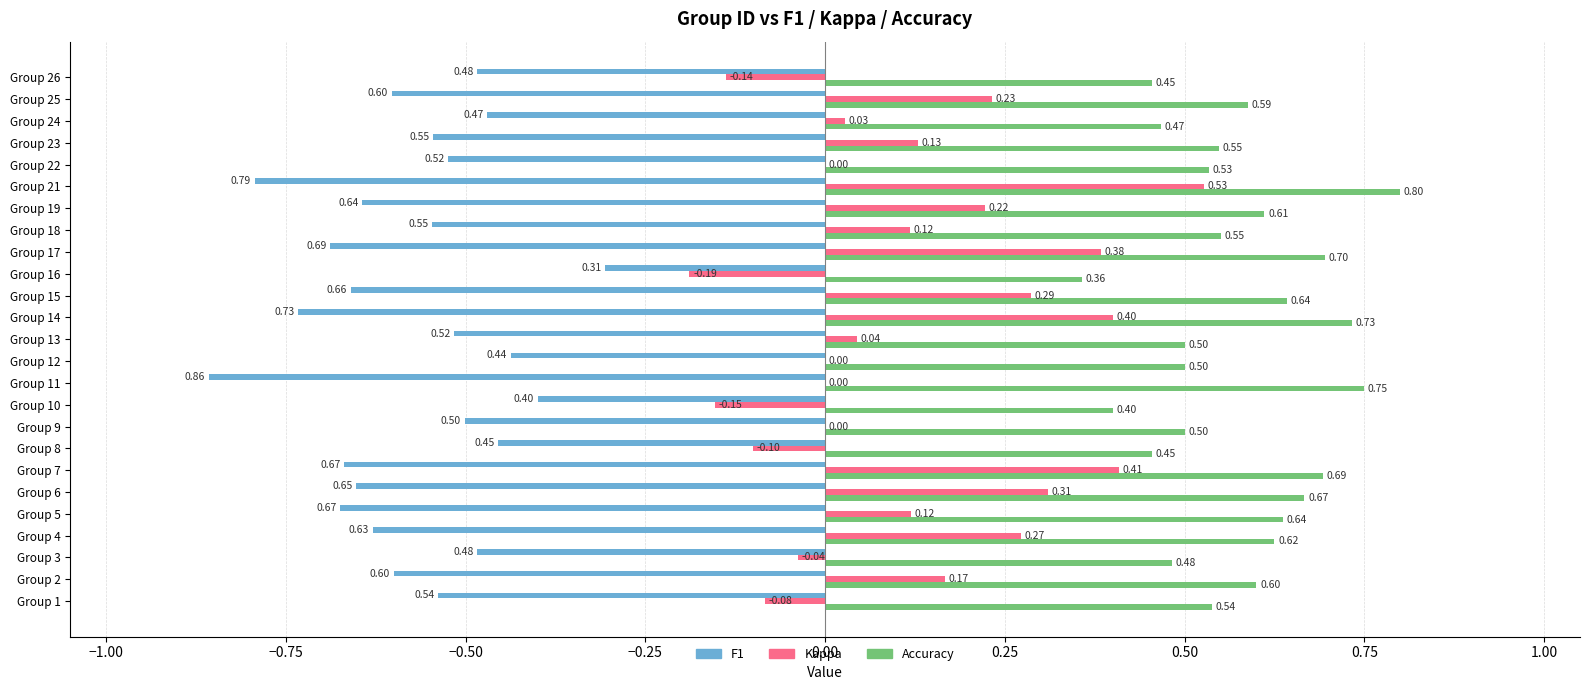

At which category is the sum across all series the highest?

Group 21